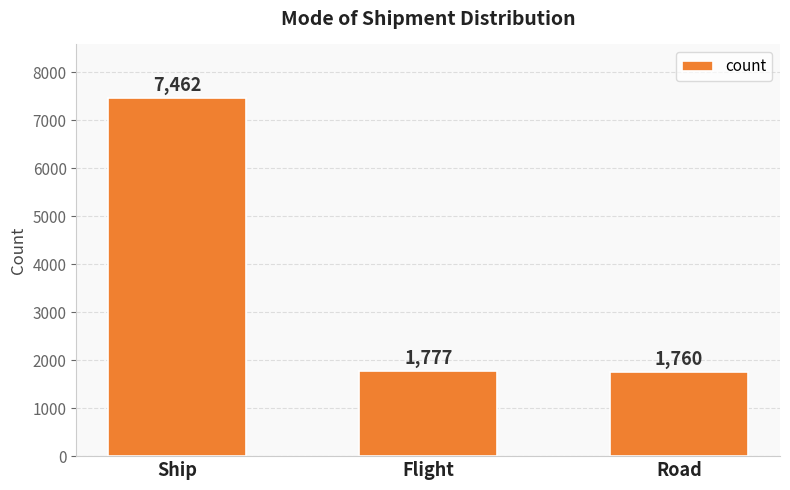

List the labels in order of value, largest first.

Ship, Flight, Road